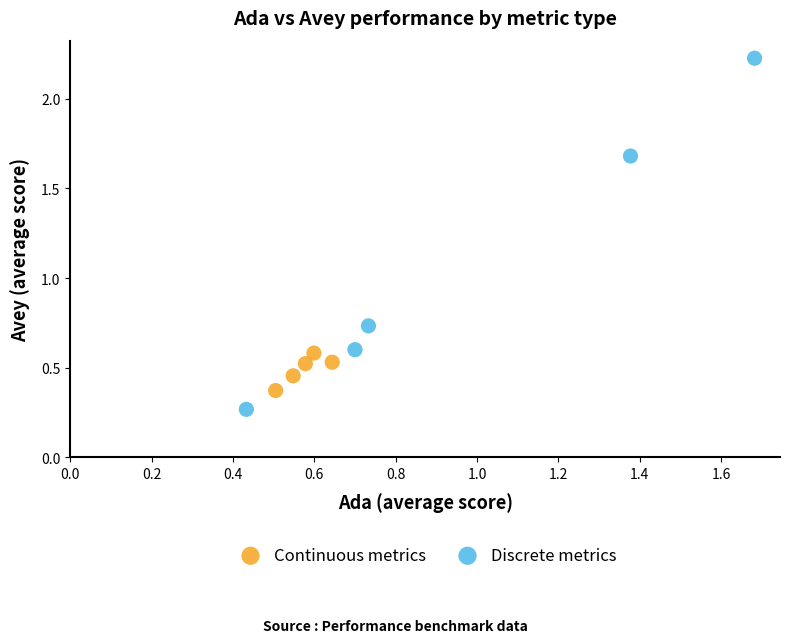

Which series reaches the minimum Y coordinate?

Discrete metrics